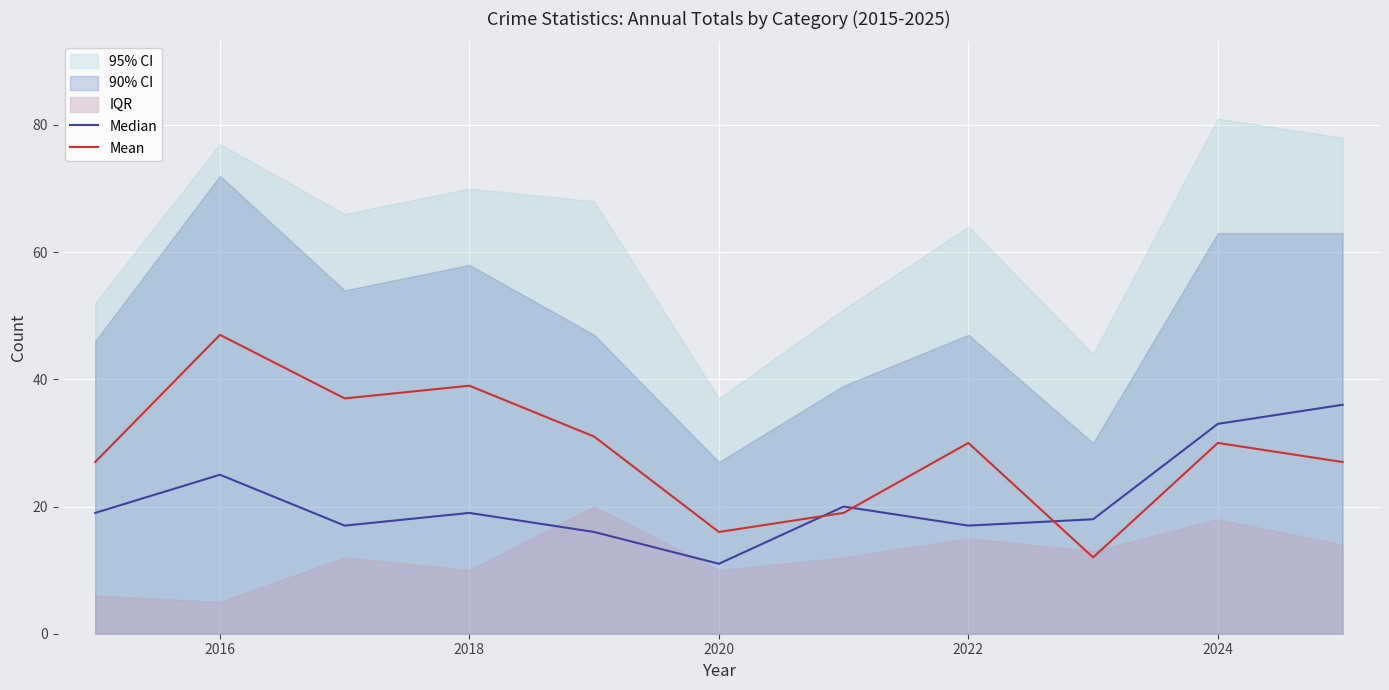

The Mean series shows 47 at 2016. True or false?

True